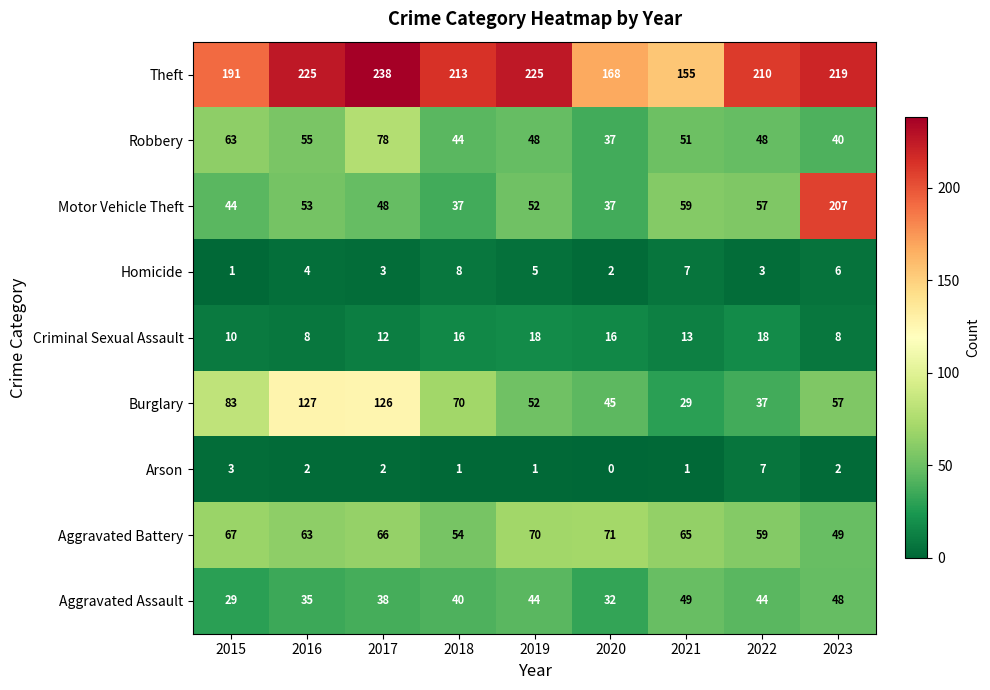

Which series has the widest spread of values?

Motor Vehicle Theft